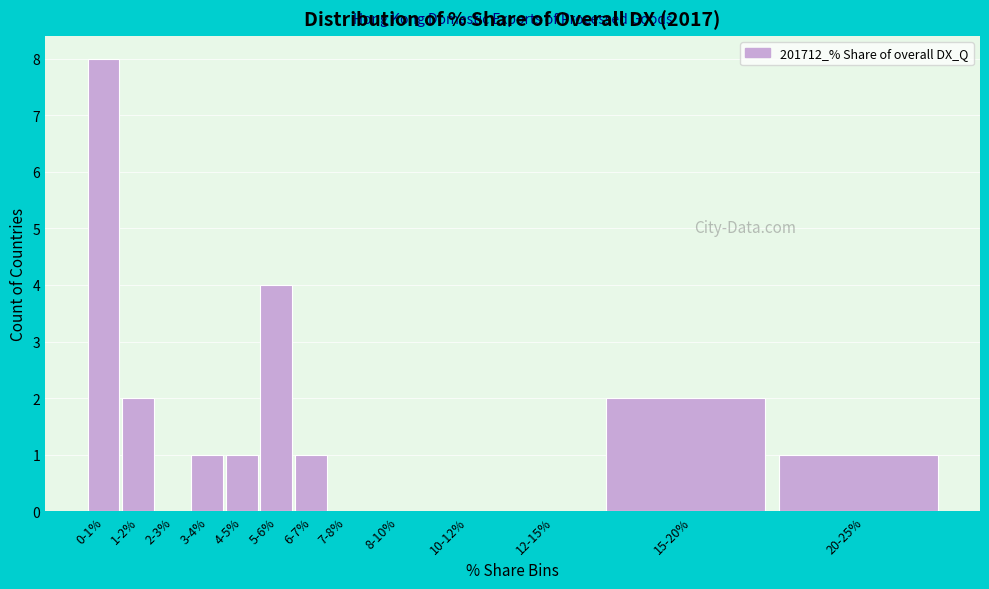

Reading left to right, extract all data points from this chart.

0-1%=8	1-2%=2	2-3%=0	3-4%=1	4-5%=1	5-6%=4	6-7%=1	7-8%=0	8-10%=0	10-12%=0	12-15%=0	15-20%=2	20-25%=1